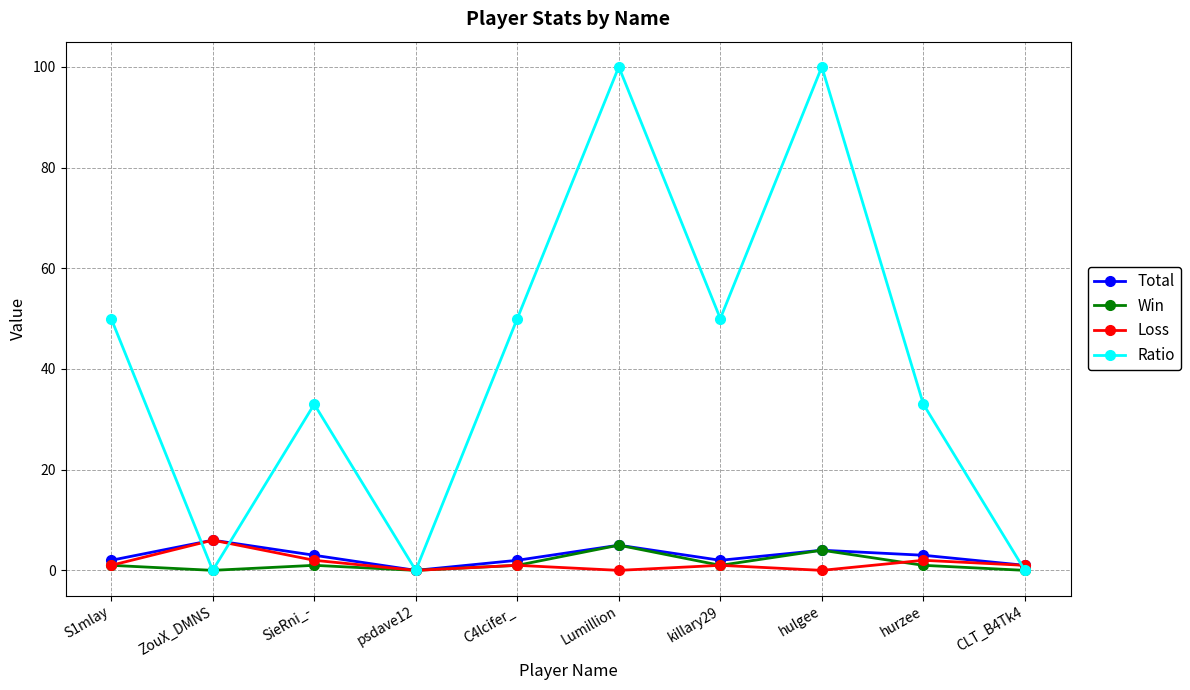

Is this an area chart (filled region under the line)?

No